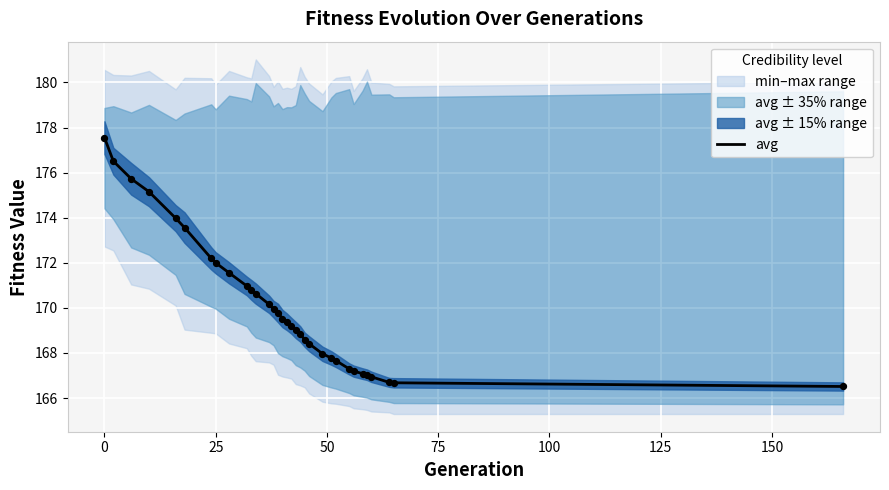

What is the maximum value for avg?

177.6